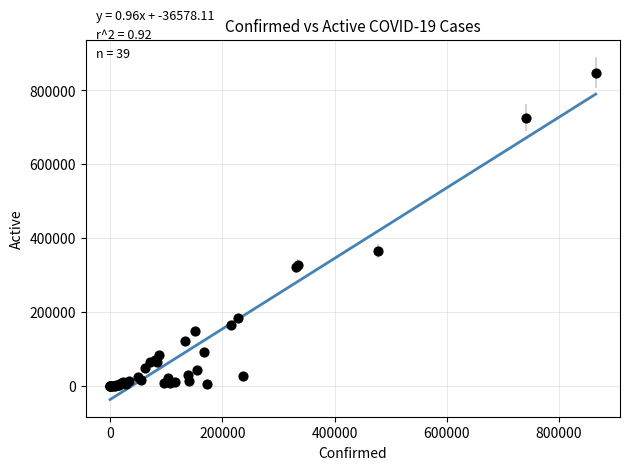

What Y value in the scatter plot is closest to 424237?

366754